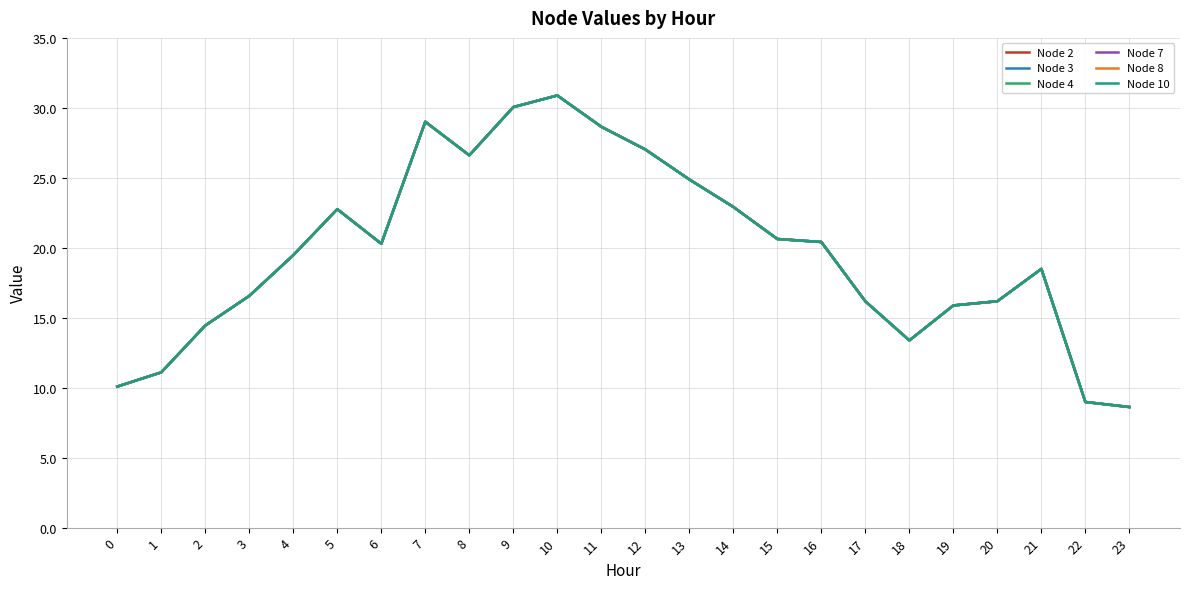

How many lines are shown in the chart?

6